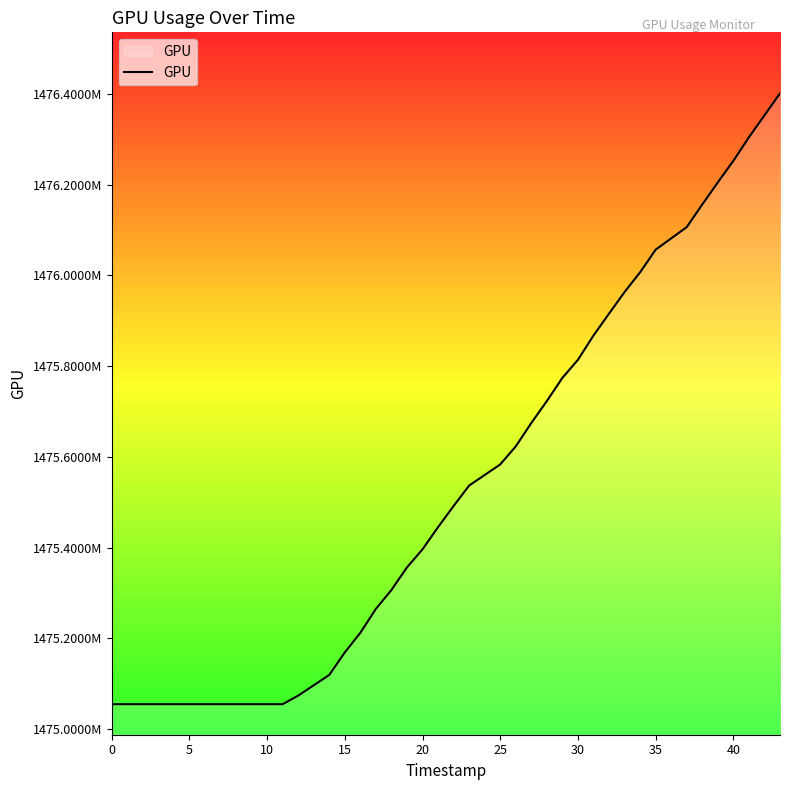

Does the chart display data point markers on the line(s)?

No